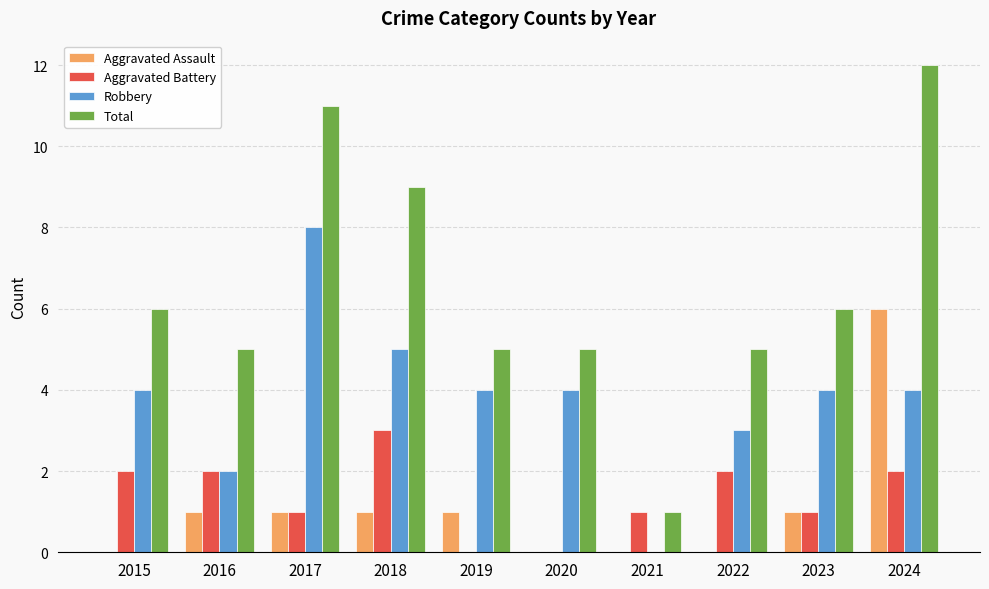

What is the sum of the Robbery values at 2022 and 2018?

8